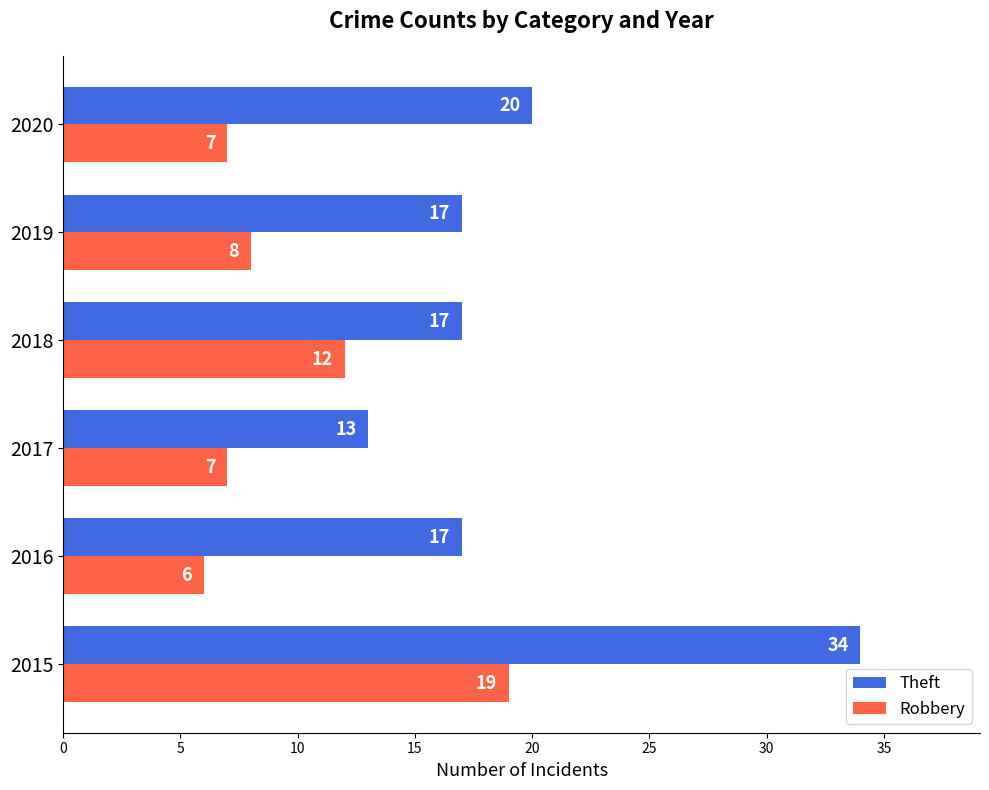

List the series in order of their peak value, lowest first.

Robbery, Theft